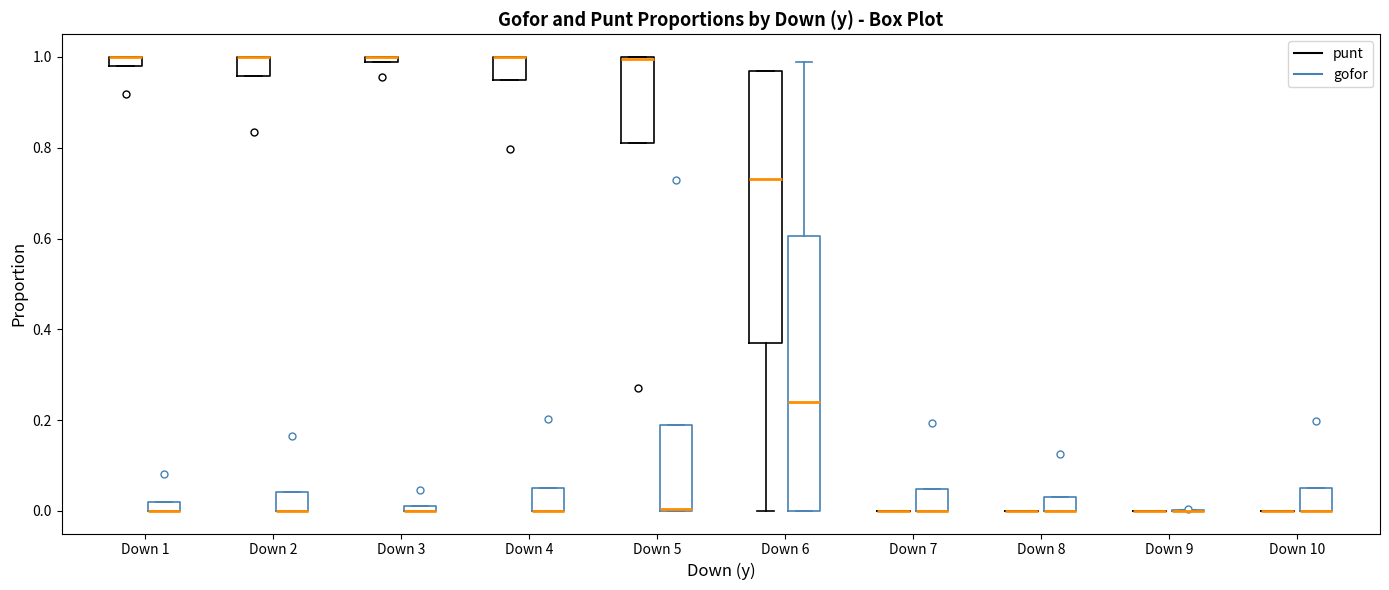

Where is the upper edge of the box for Down 6 (gofor) on the y-axis? The values are not printed on the chart, so give them approximately, as read against the axis.

0.60